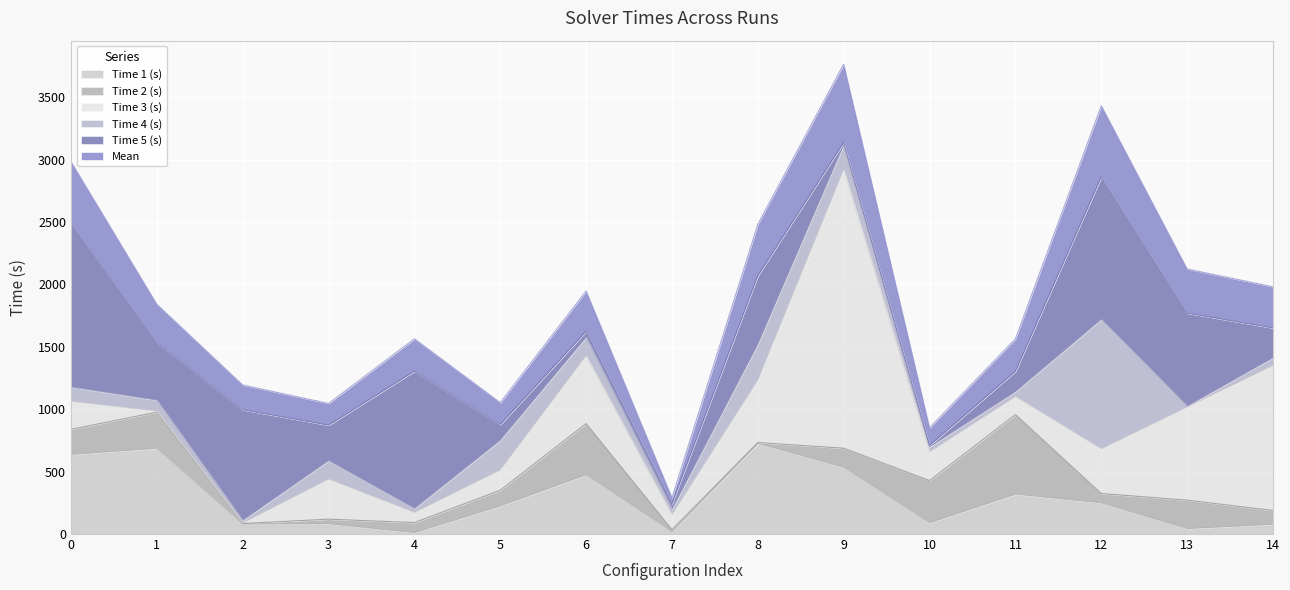

List the series in order of their peak value, highest first.

Time 3 (s), Time 5 (s), Time 4 (s), Time 1 (s), Time 2 (s), Mean